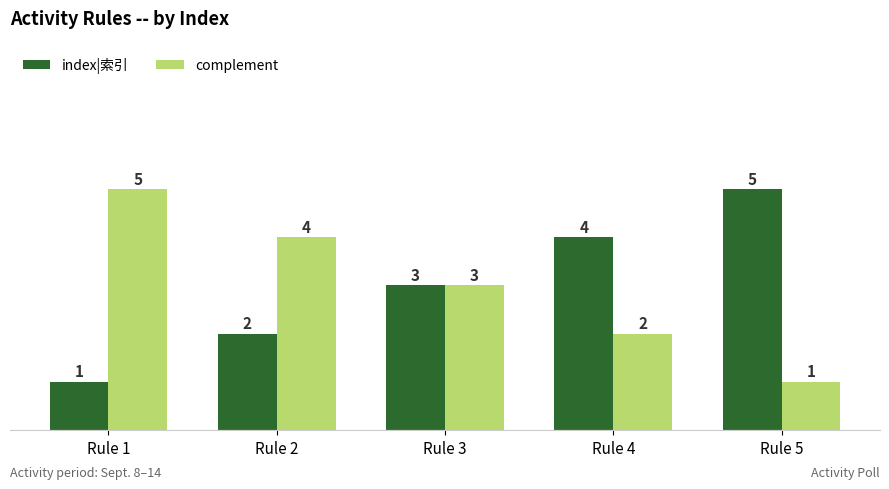

What is the total value across all series at Rule 3?

6